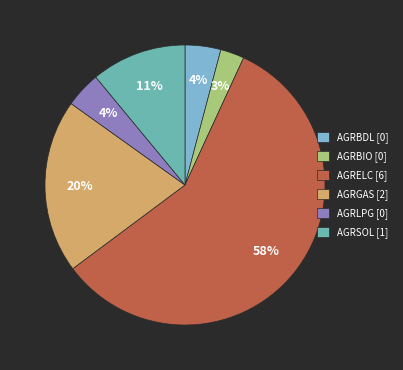

What is the majority slice?

AGRELC